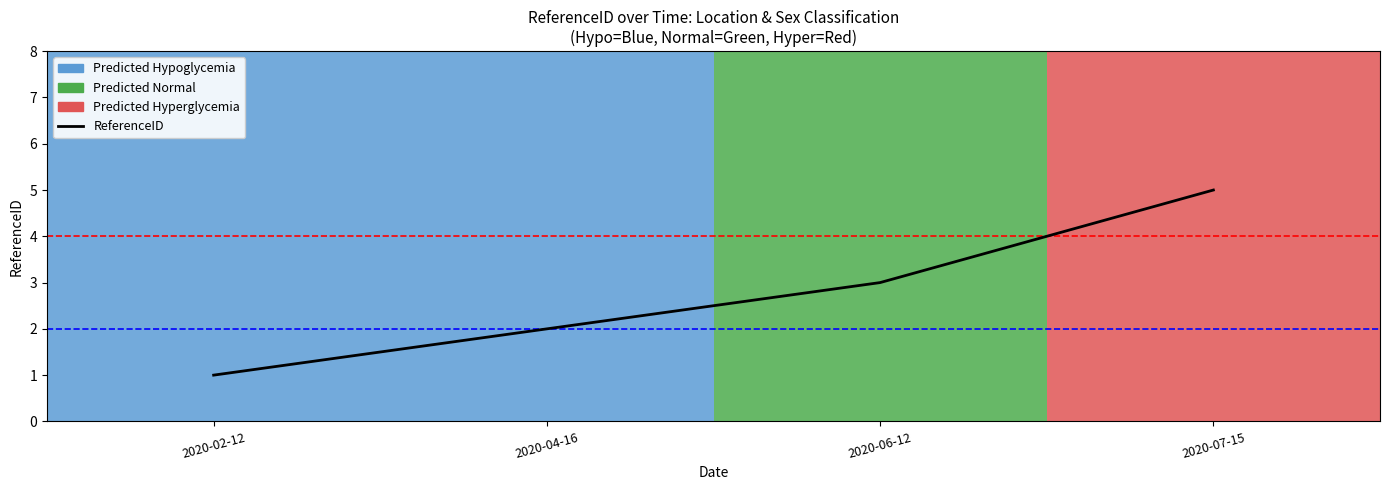

Where does the data first go above 3?

2020-07-15